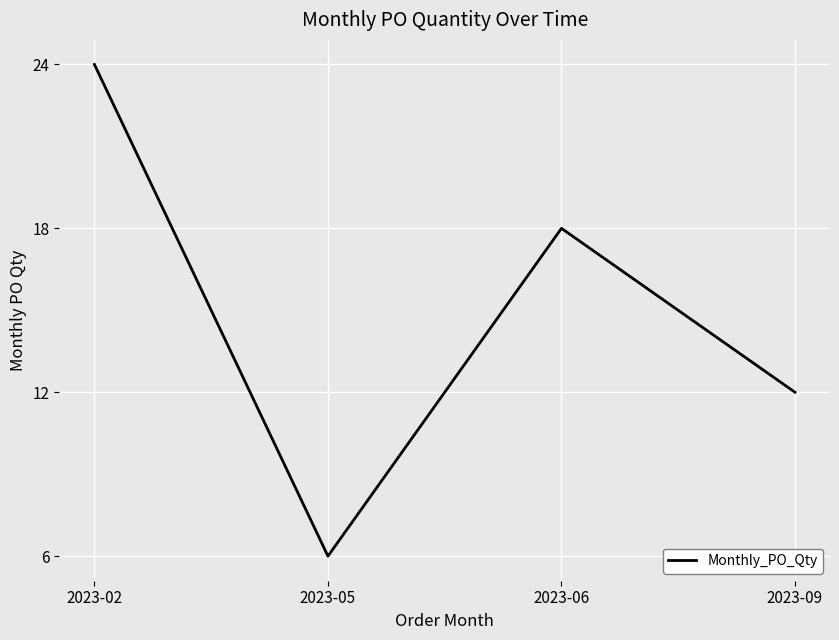

Approximately how many times larger is the value at 2023-06 compared to 2023-09?

1.5